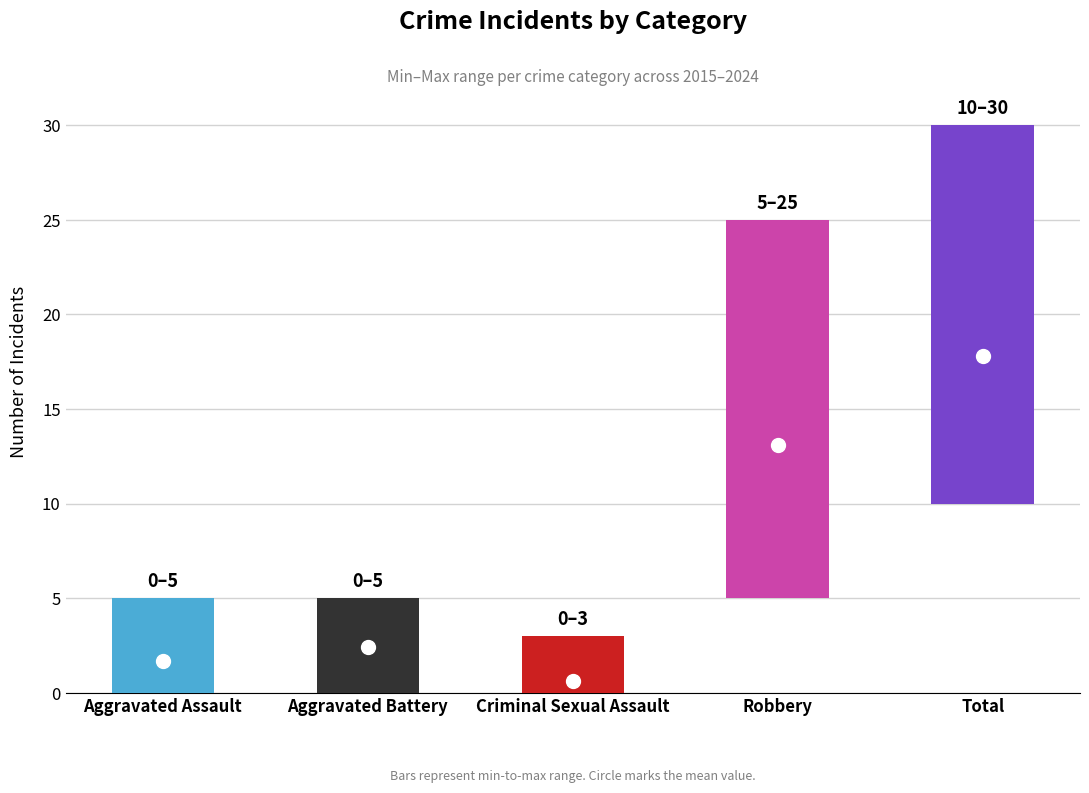

What is the difference between the maximum and minimum values in the Aggravated Battery series?

5